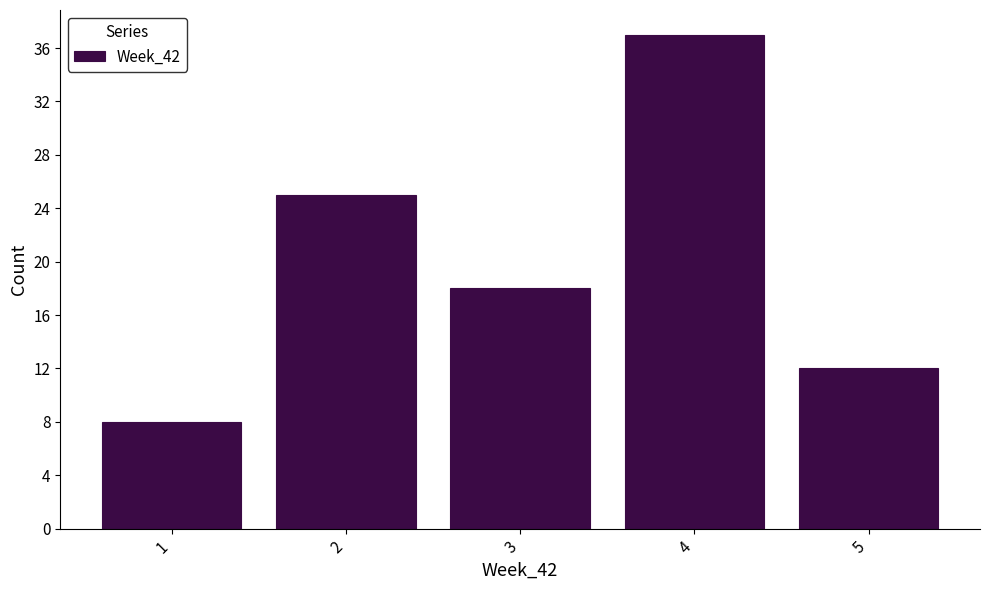

Over which range of the x-axis is the bar tallest?

3.5 to 4.5